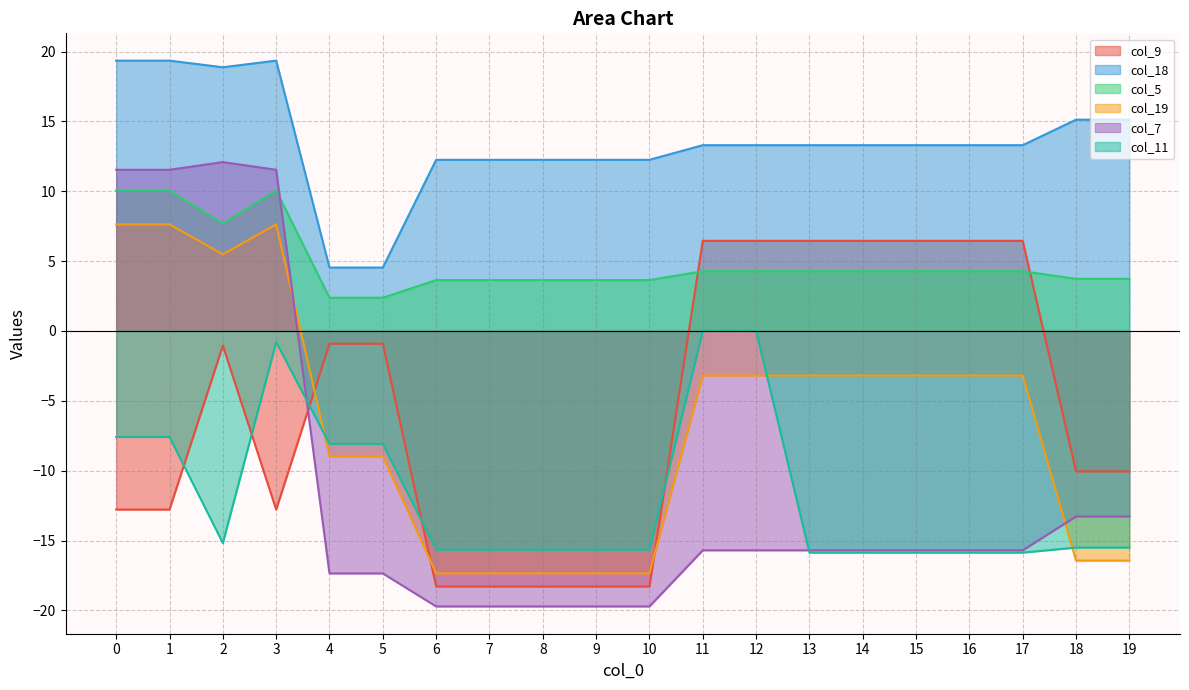

True or false: col_7 and col_5 cross at least once.

True